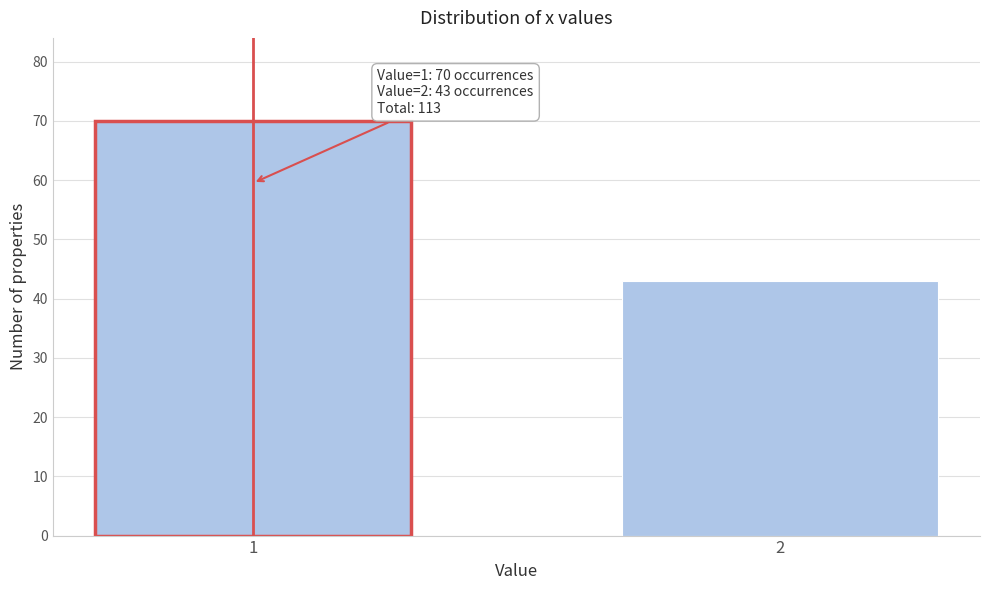

Reading left to right, what are all the values shown in this chart?

70	43